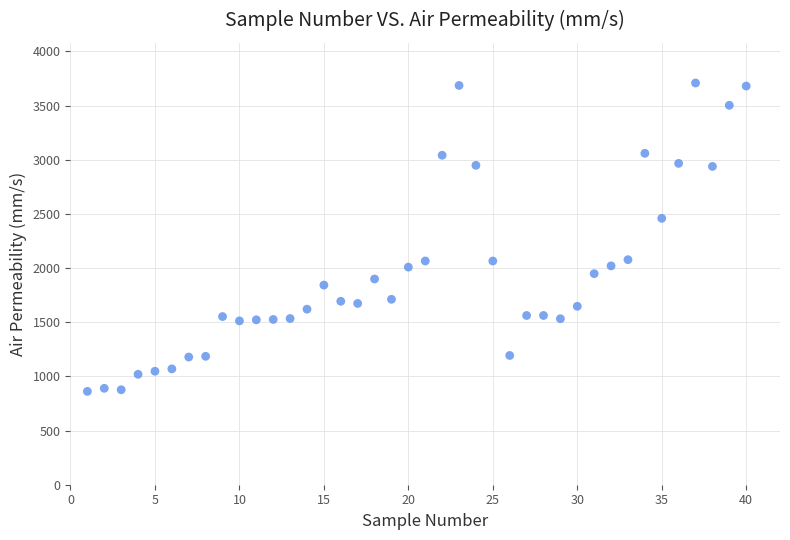

What is the range of X values (max minus min)?

39.0